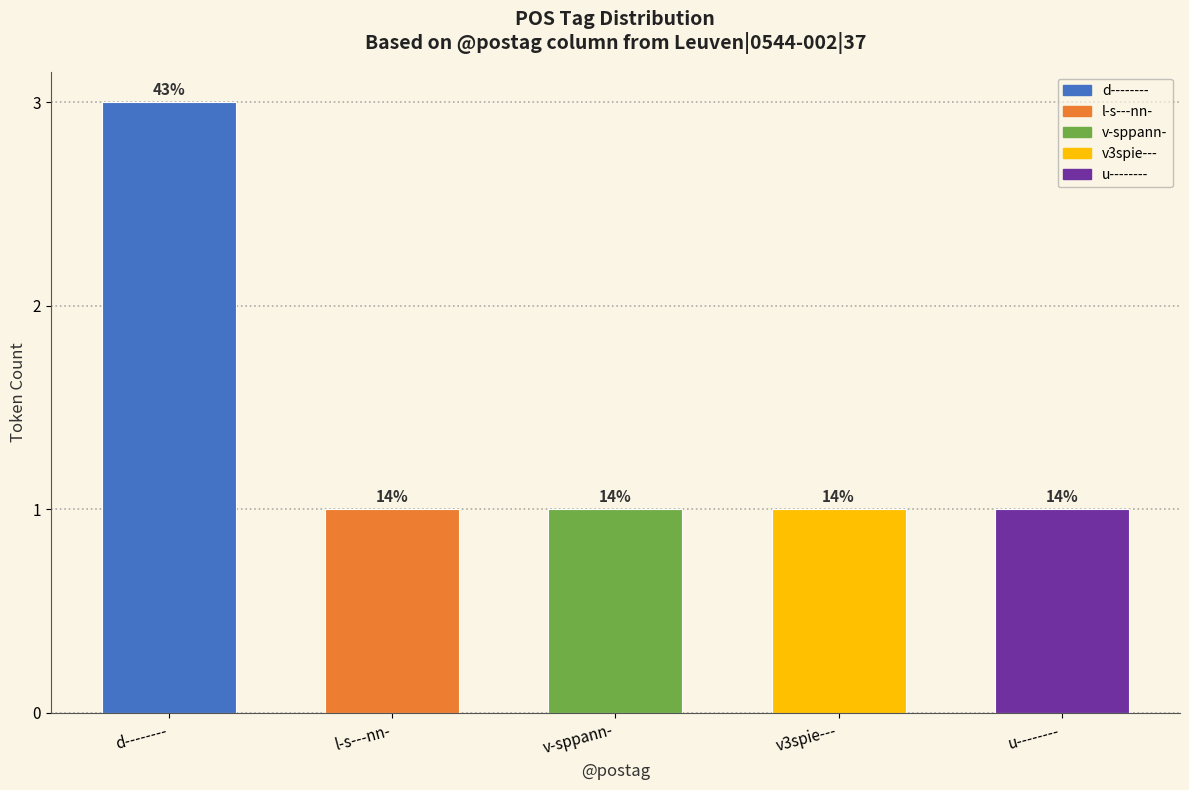

How many values are between 1 and 2?

4